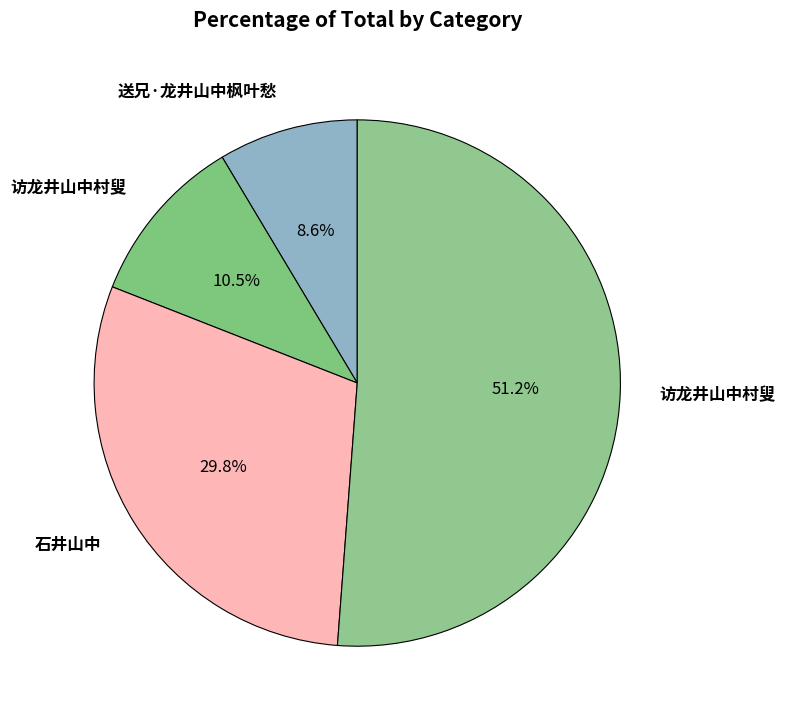

Which category has the smallest portion of the pie?

送兄·龙井山中枫叶愁